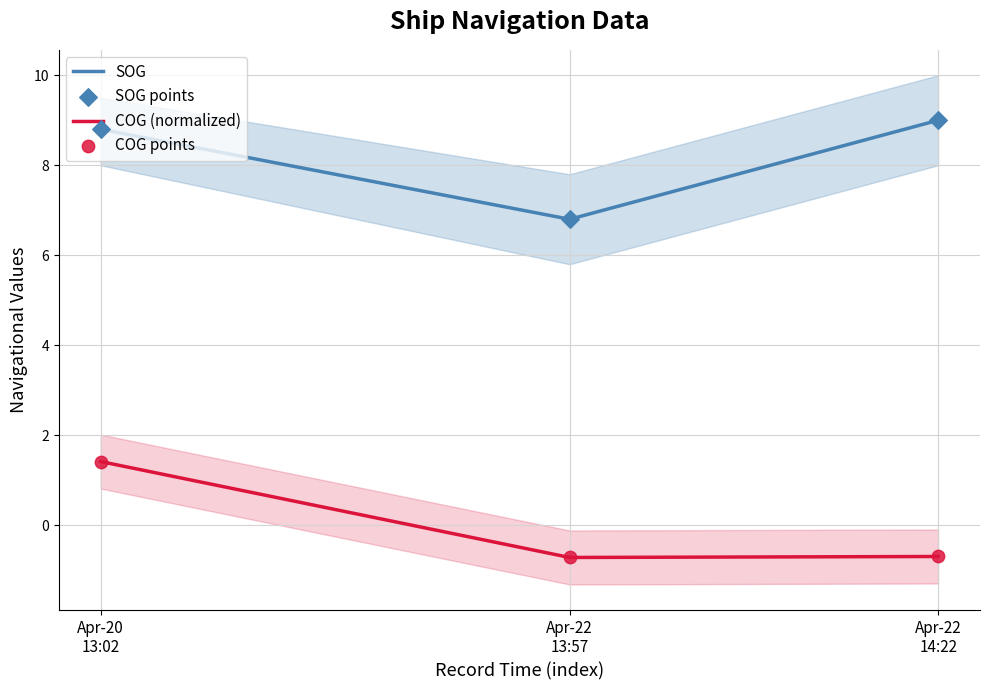

What are all the series names shown in the legend?

SOG, COG (normalized), SOG points, COG points